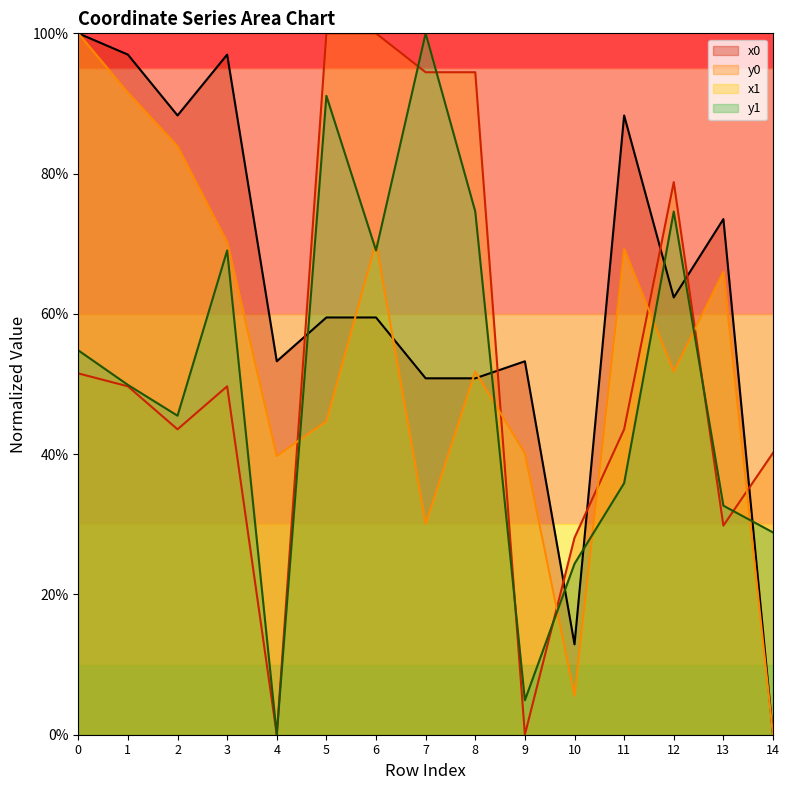

Which series has the widest spread of values?

x0